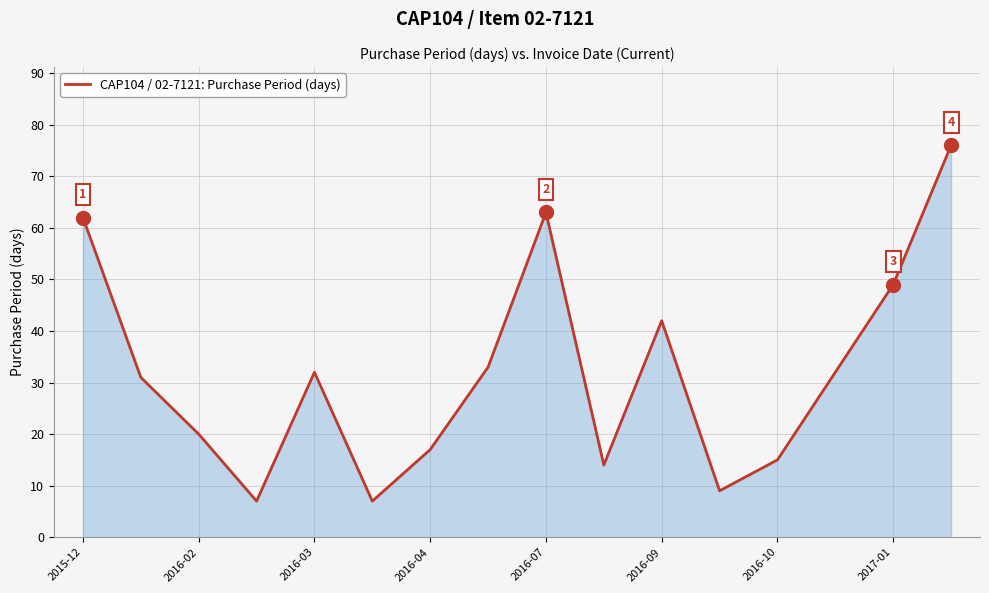

What is the smallest value displayed?

7